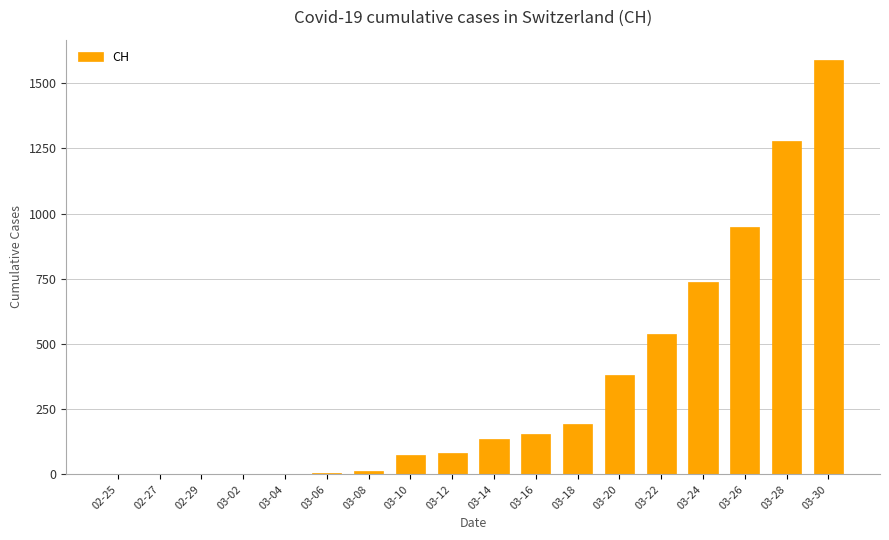

What is the sum of all values?

6134